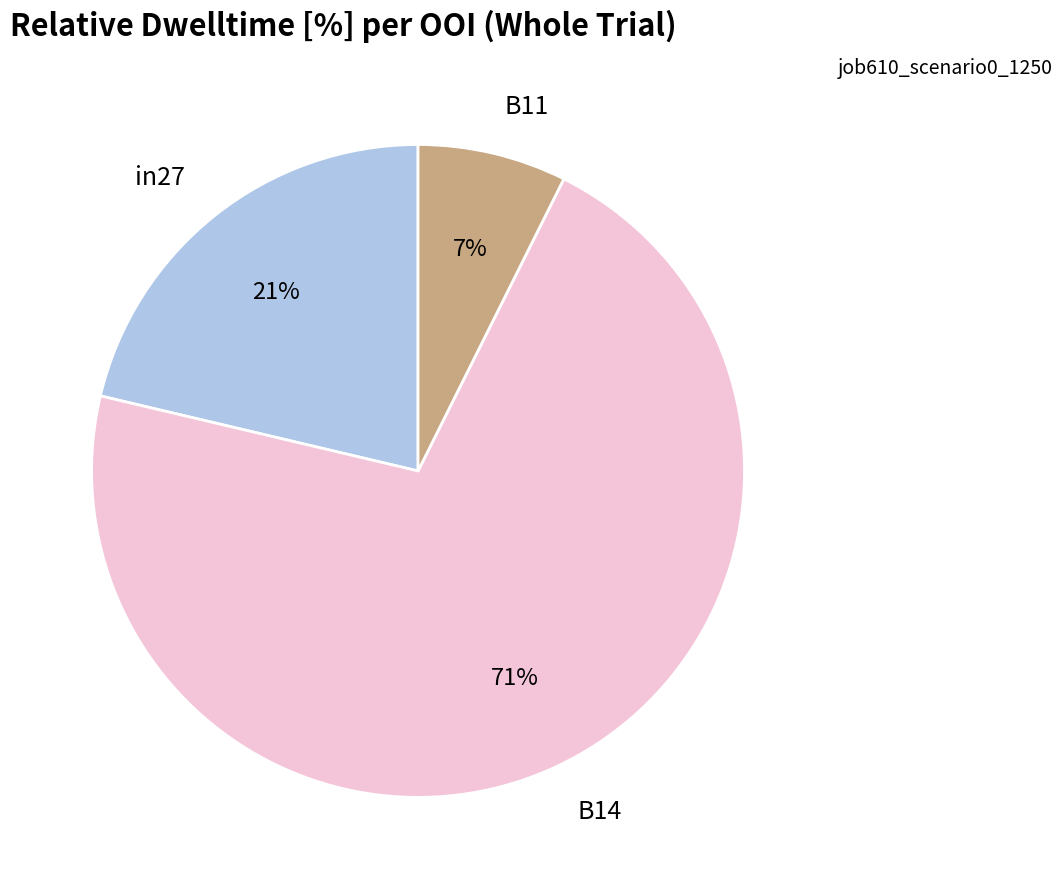

To the nearest percent, what percentage of the pie is in27?

21%